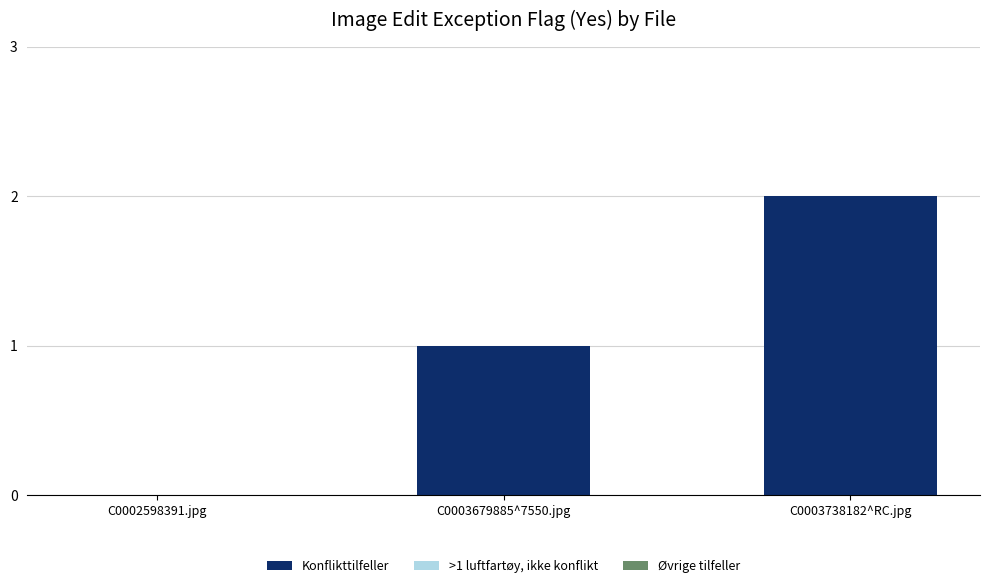

Is it true that the value at C0003679885^7550.jpg is 2?

False